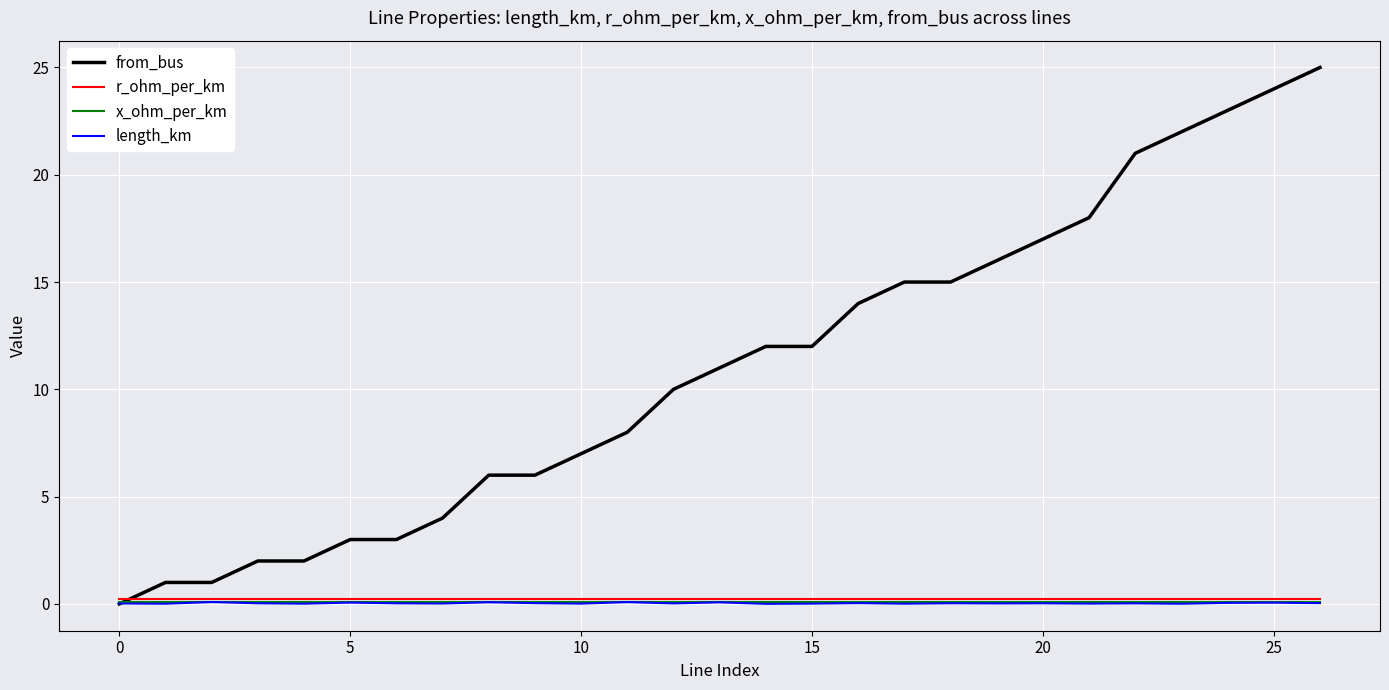

Which series has the widest spread of values?

from_bus